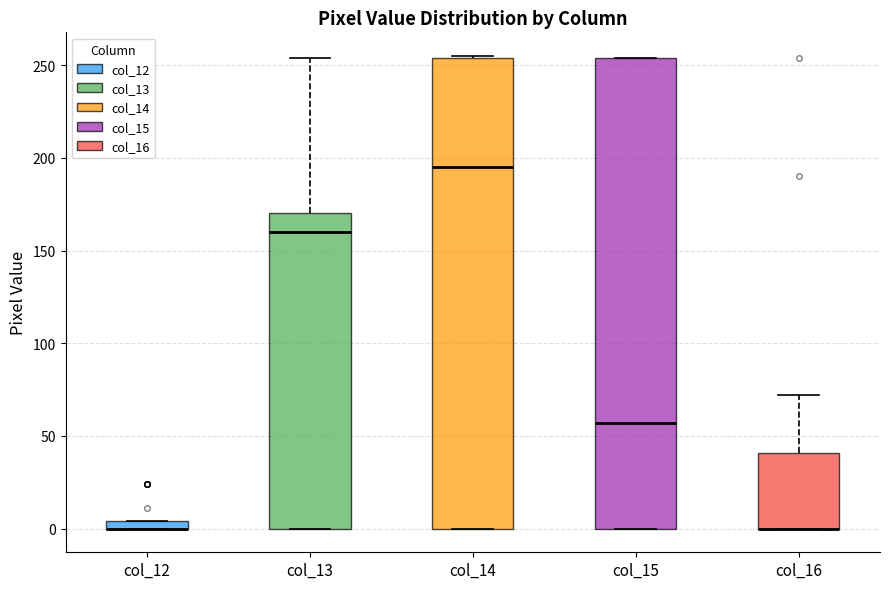

Where is the upper edge of the box for col_15 on the y-axis? The values are not printed on the chart, so give them approximately, as read against the axis.

255